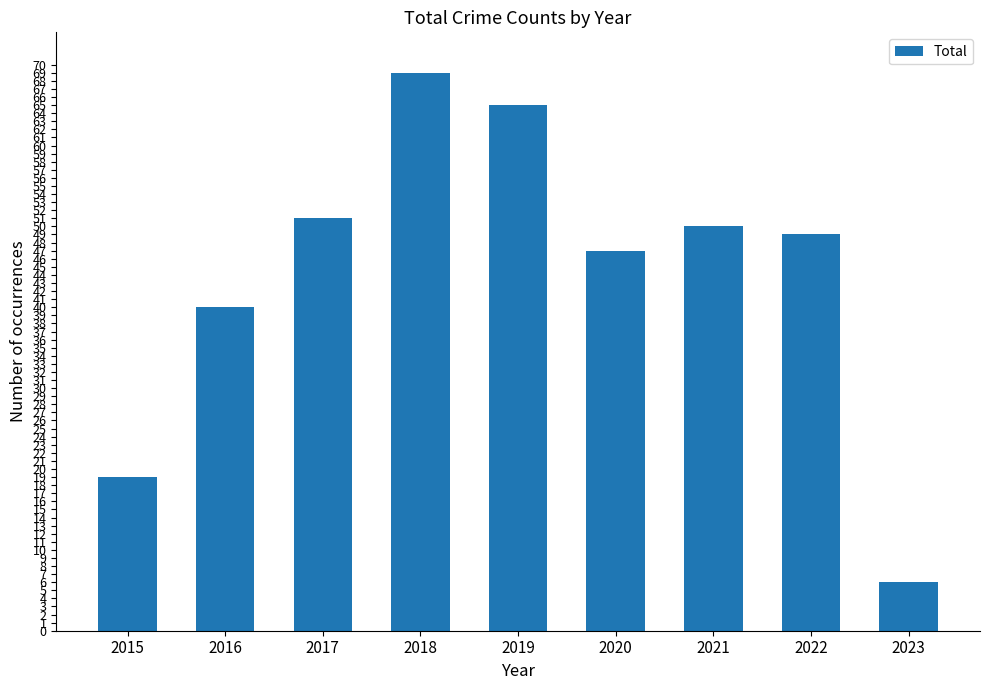

What is the sum of all values?

396